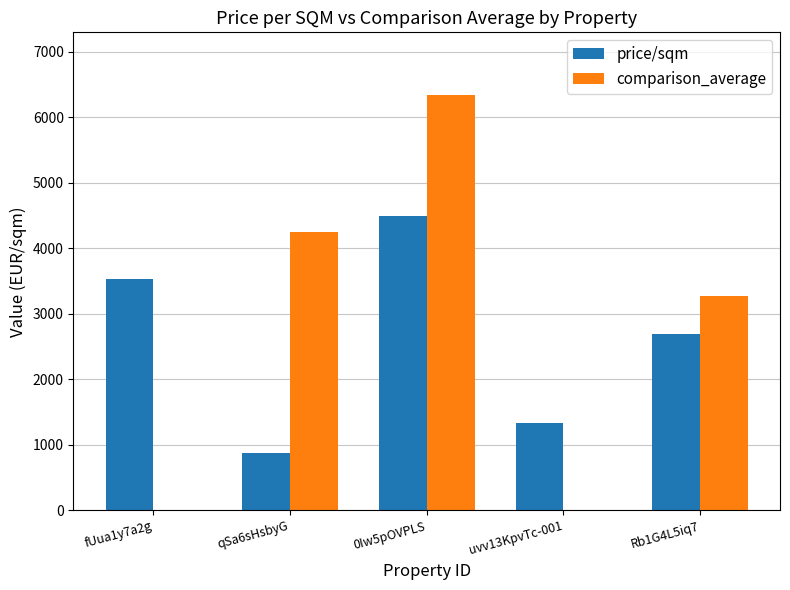

The value of comparison_average at fUua1y7a2g is -2545.6. True or false?

False